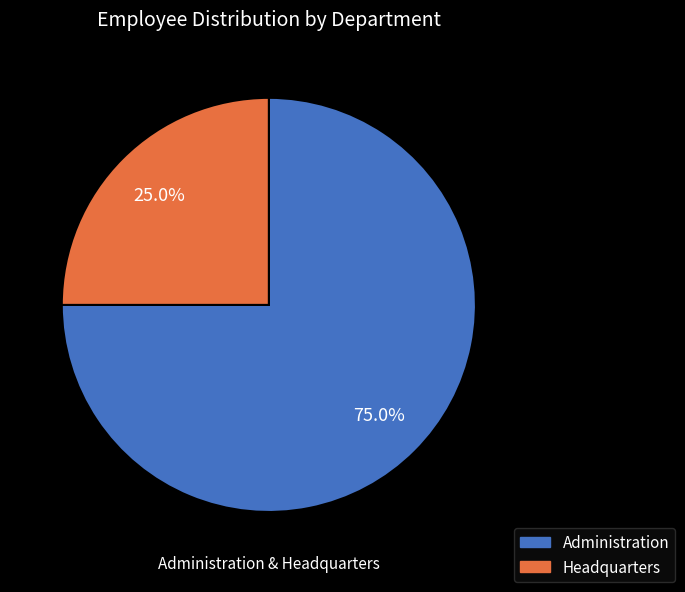

How many slices are in this pie chart?

2